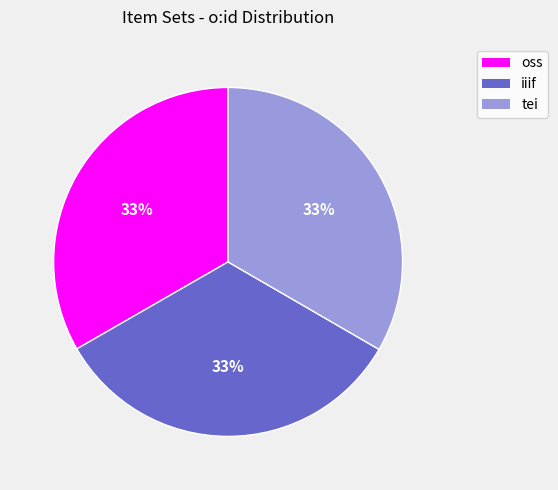

The oss slice represents 47% of the pie. True or false?

False